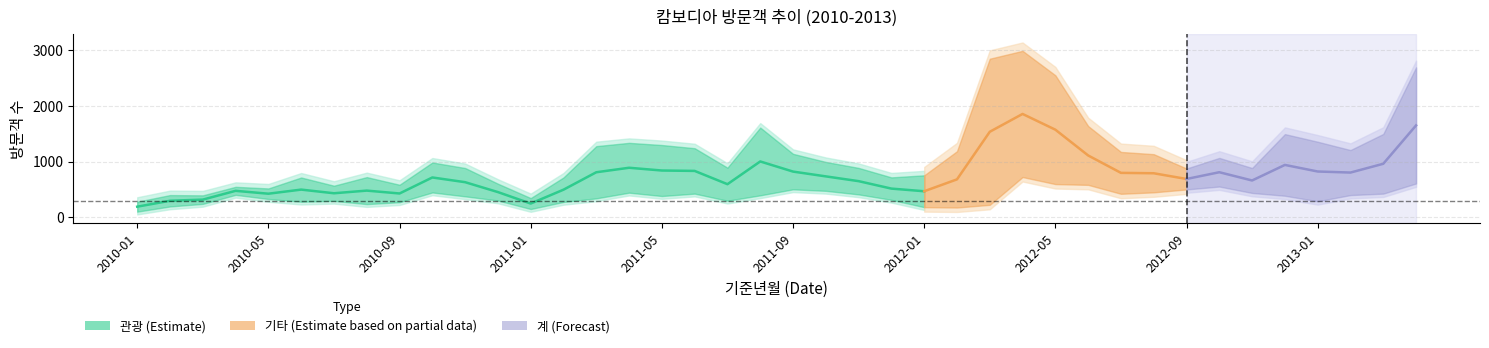

True or false: 상용 and 계 cross at least once.

False